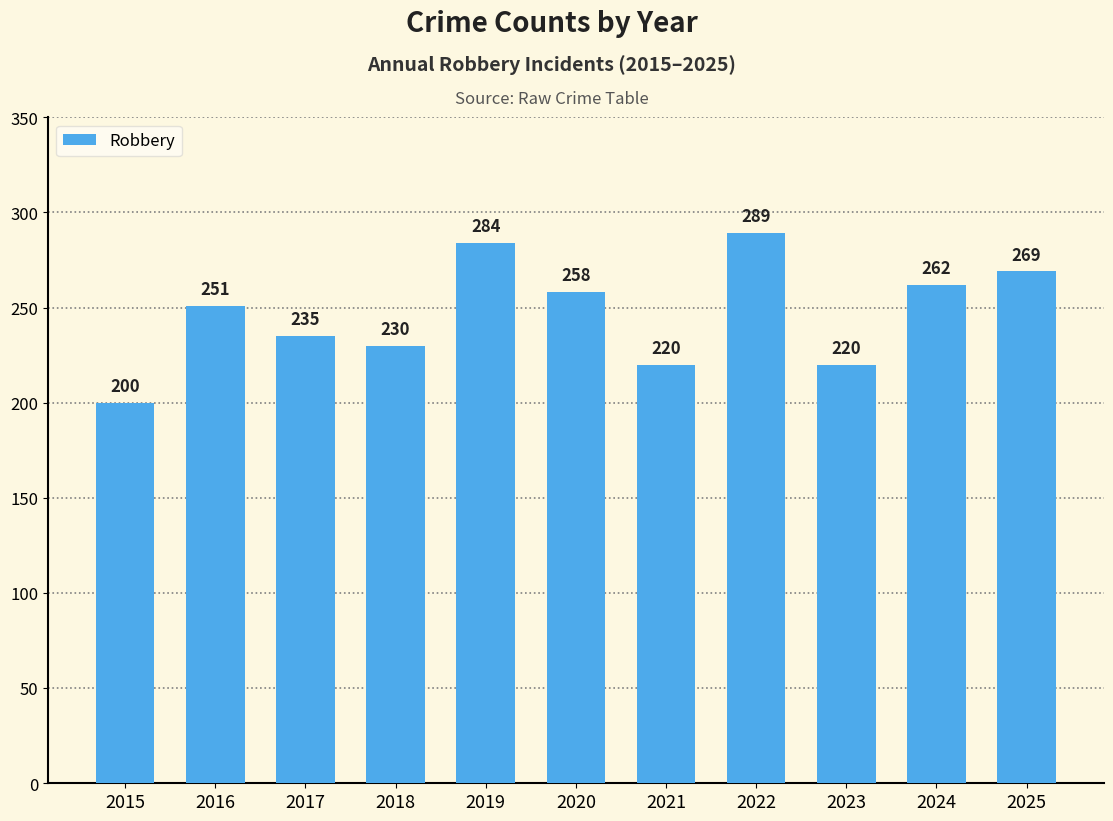

What is the greatest value displayed?

289